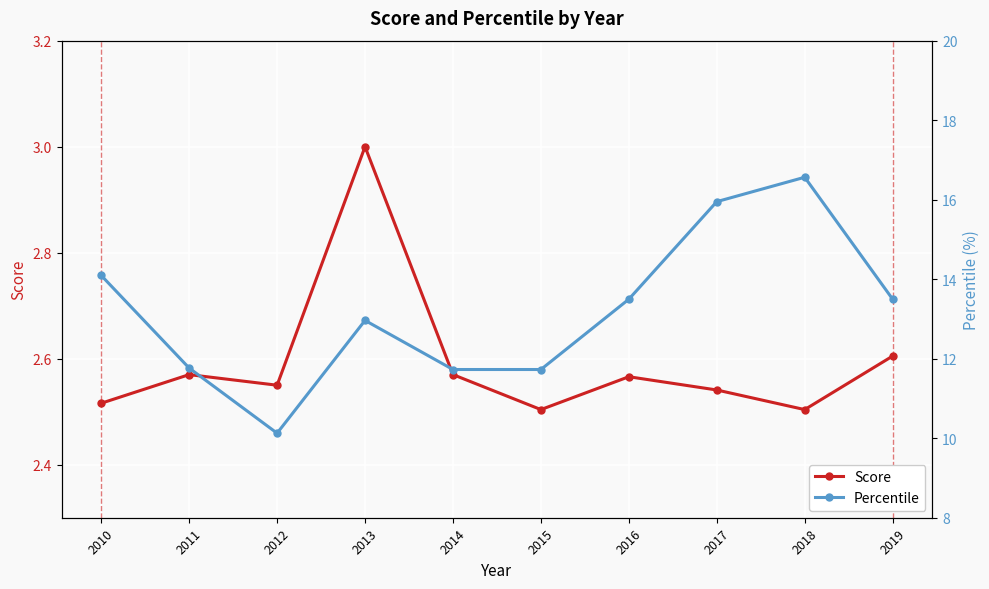

What is the value of the Score point at the 3rd from the left?

2.5